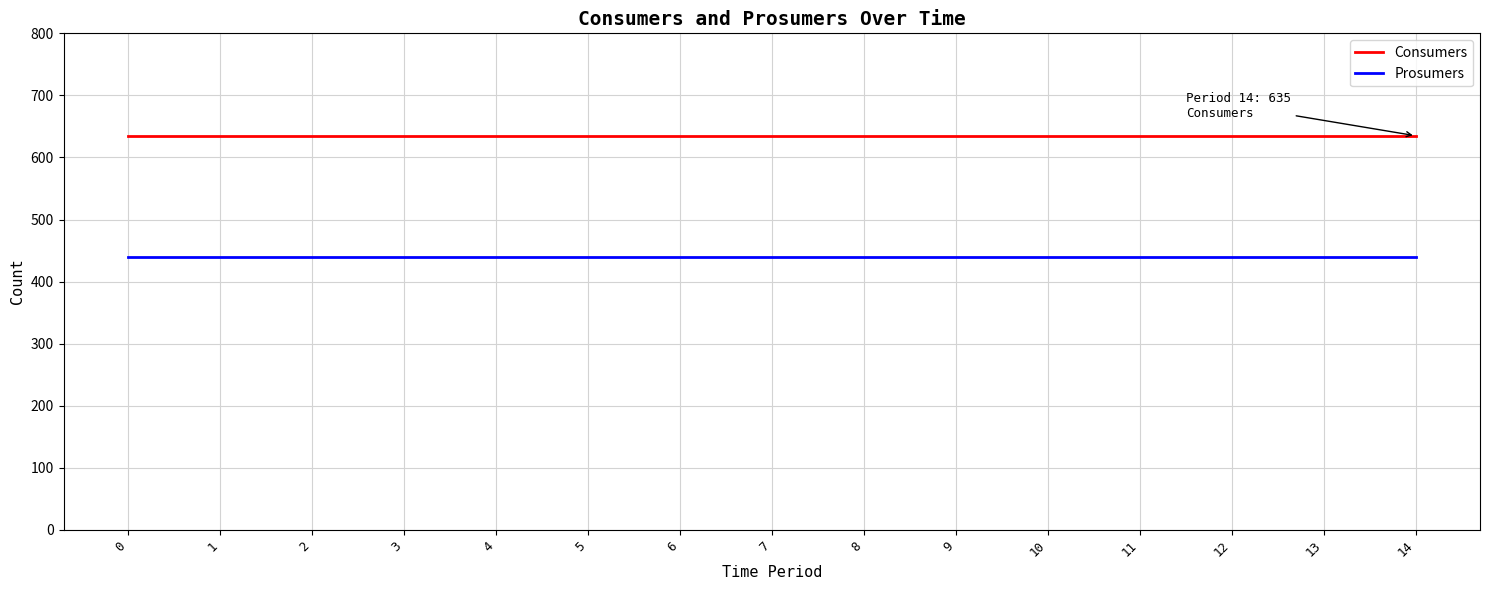

True or false: Consumers and Prosumers intersect in this chart.

False